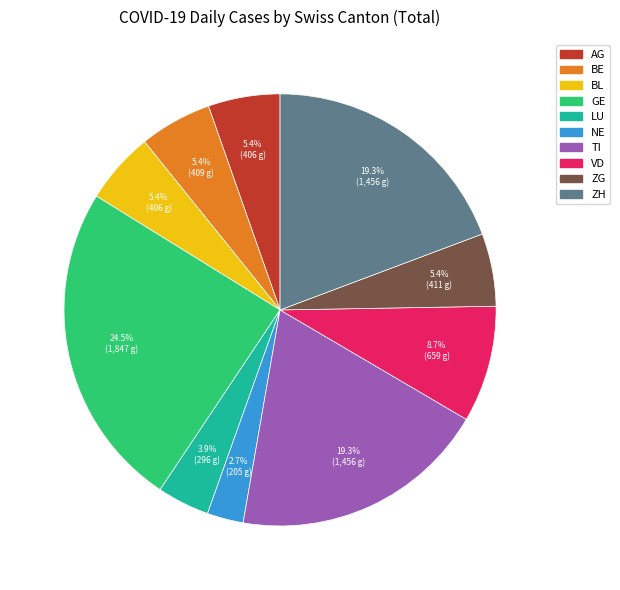

Which slice is the smallest?

NE